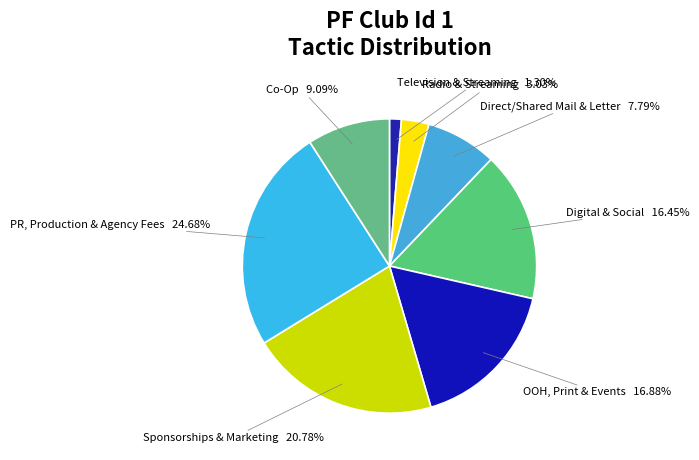

What is the smallest slice in the pie chart?

Television & Streaming